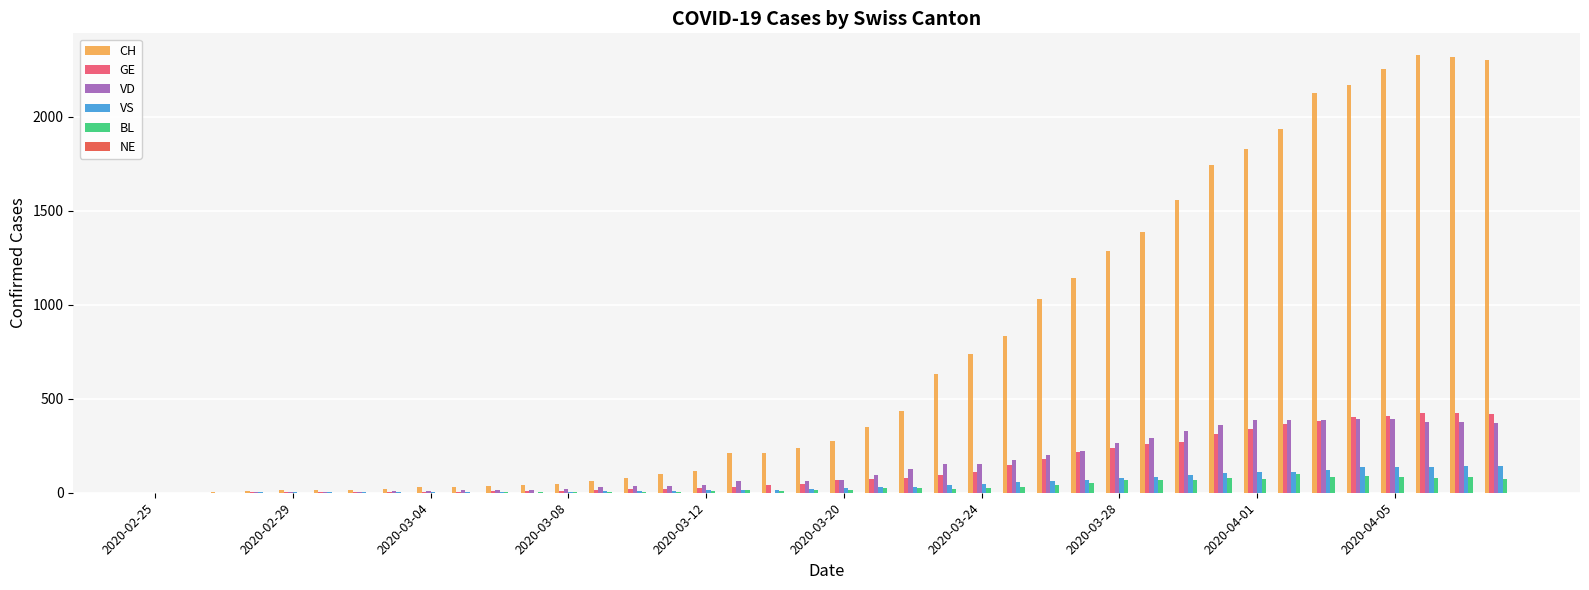

What is the greatest value displayed?

2326